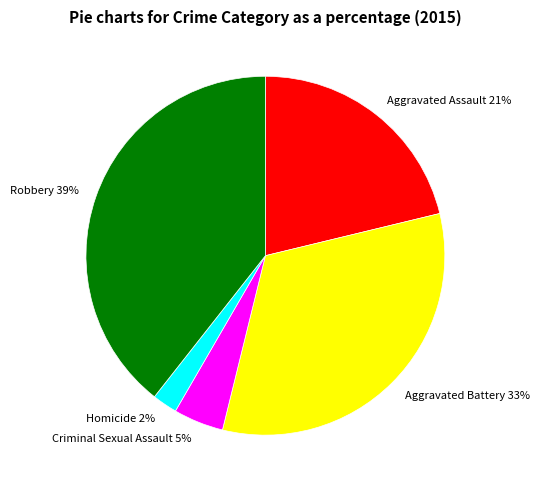

How many slices are in this pie chart?

5